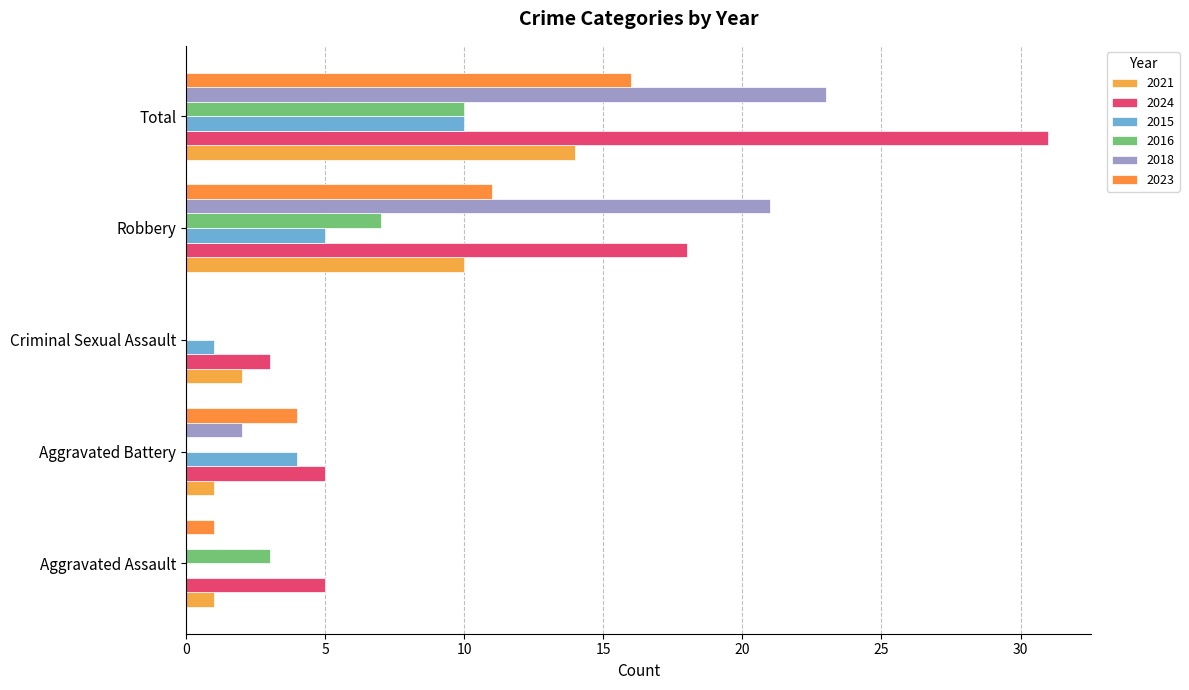

Which series changed the most between Robbery and Total?

2024